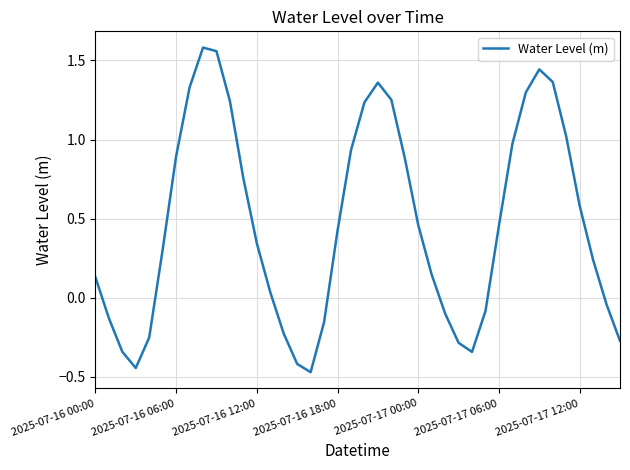

What is the difference between the maximum and minimum values?

2.1